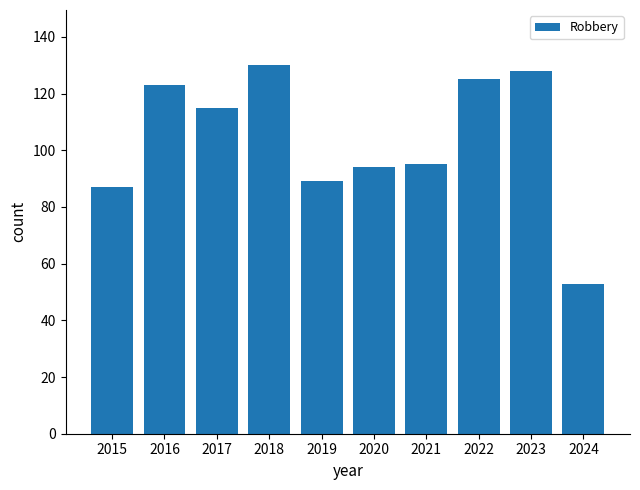

What is the ratio of the value at 2019 to the value at 2022?

0.7